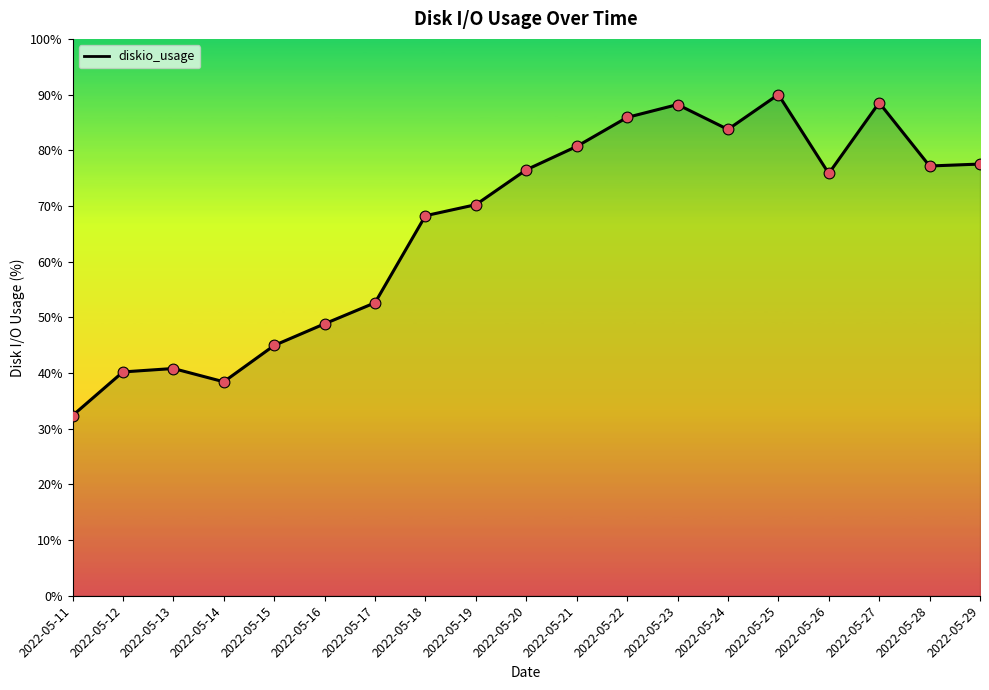

What is the change in value from 2022-05-15 to 2022-05-17?

+7.7